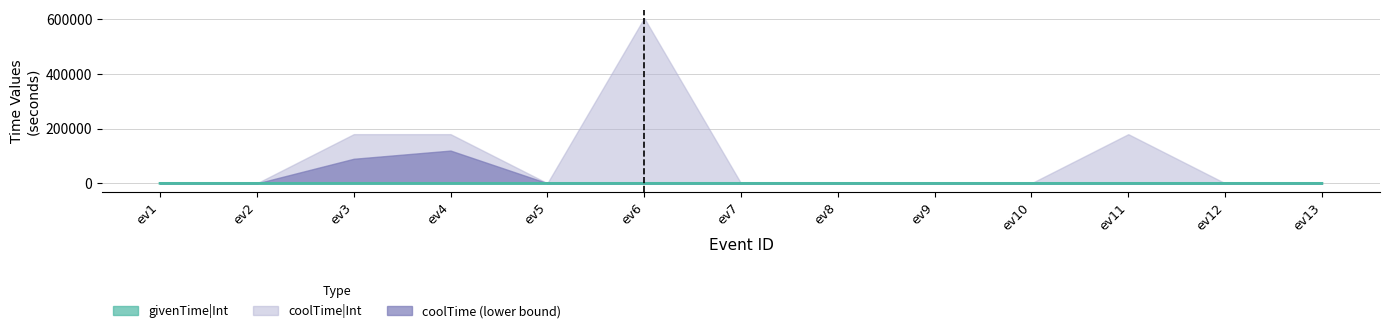

What is the average value?

2